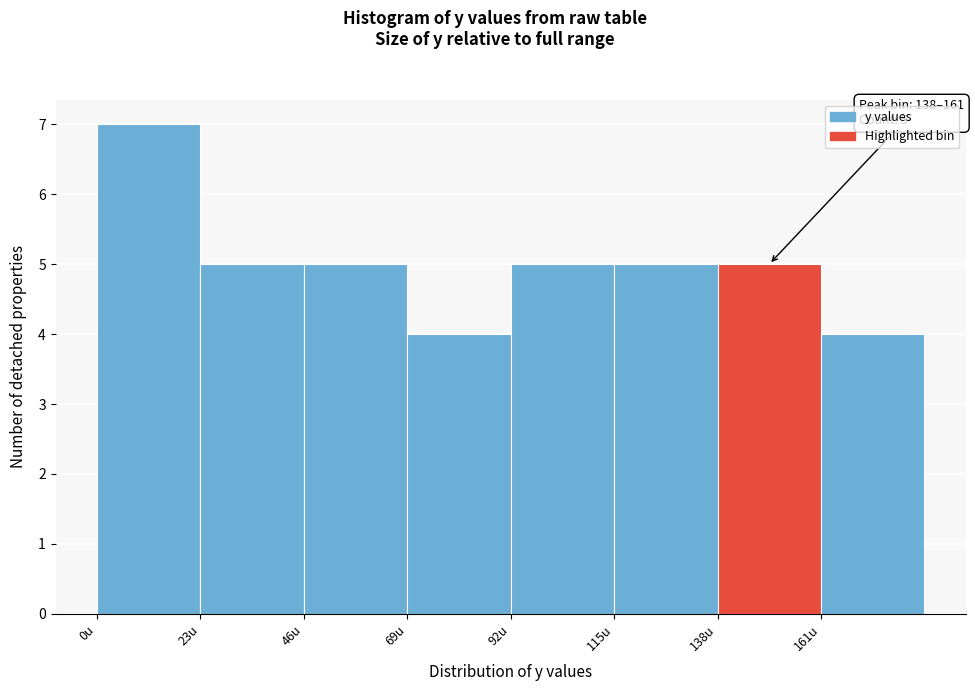

Which range on the x-axis has the tallest bar?

0 to 23